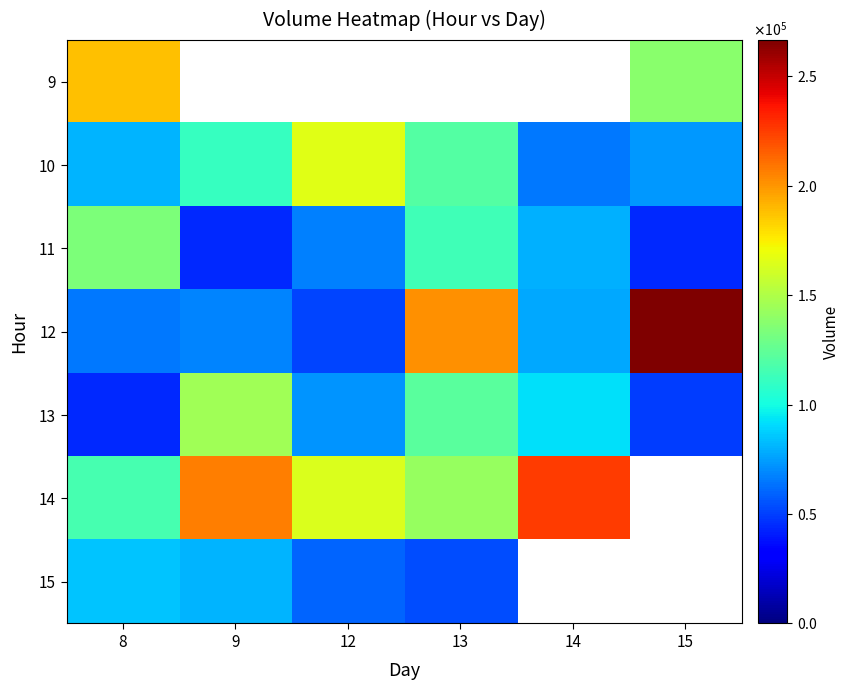

True or false: 13 has a value of 178881.0 at 13.

False